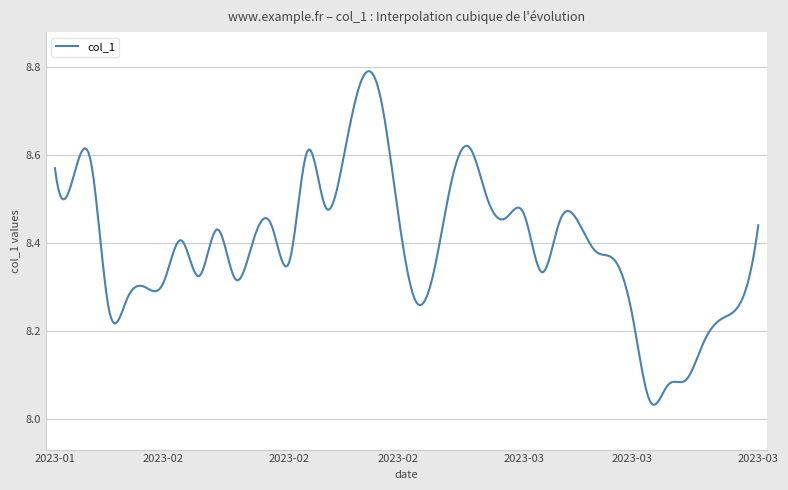

What is the difference between the maximum and minimum values?

0.8